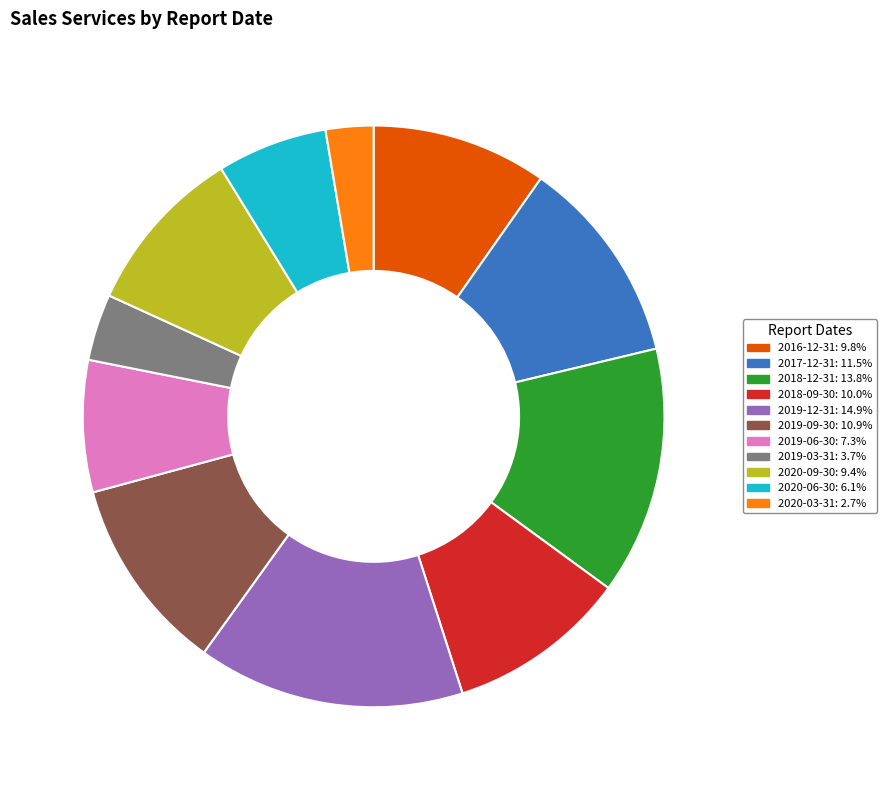

Do 2016-12-31 and 2017-12-31 together represent more than half of the pie?

No